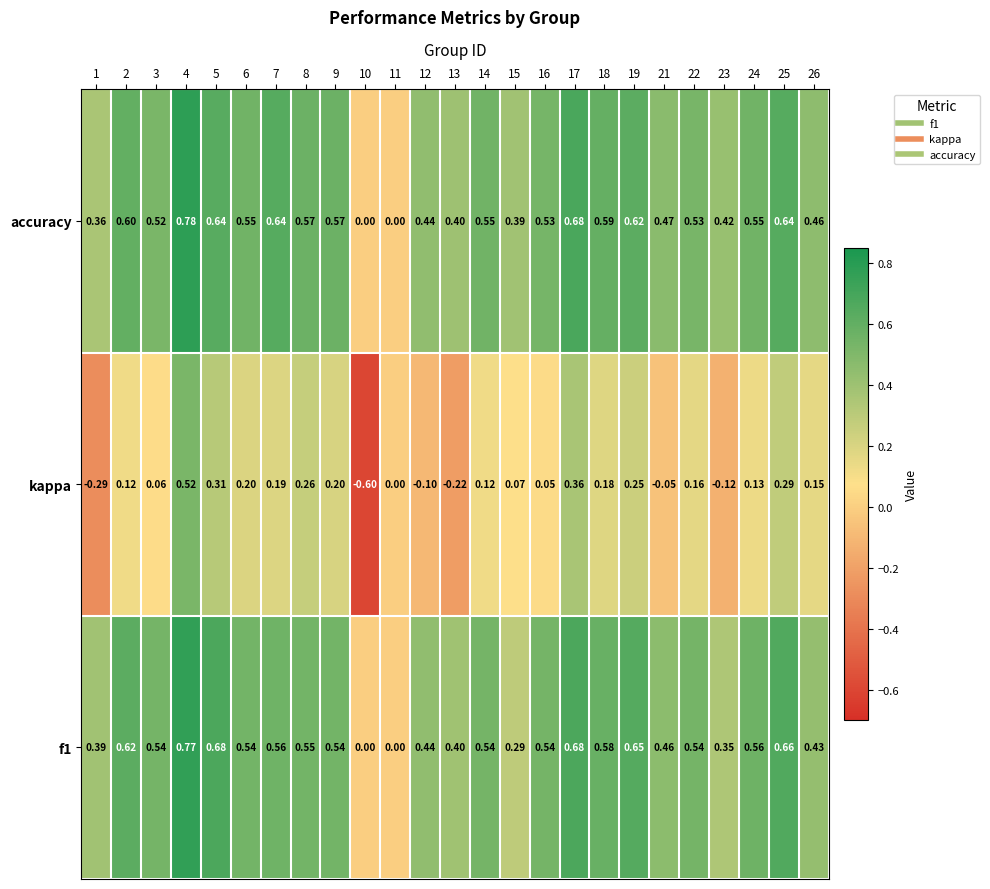

Which series has the largest total across all categories?

accuracy